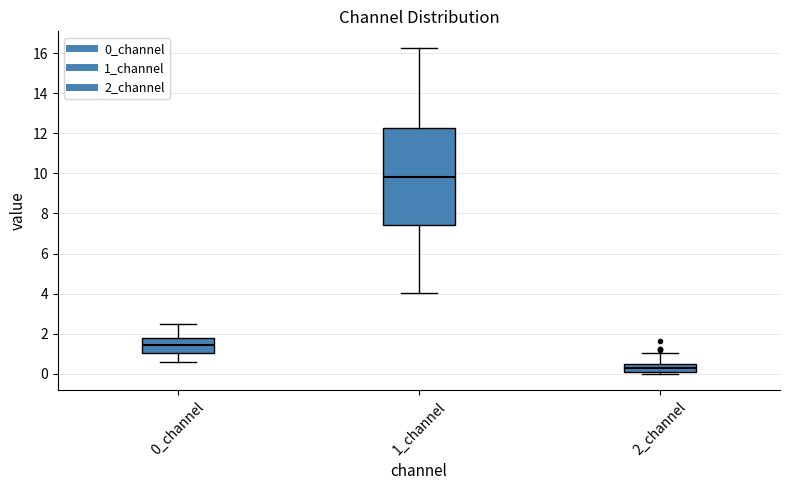

Which box is the tallest, from its lower edge to its upper edge?

1_channel